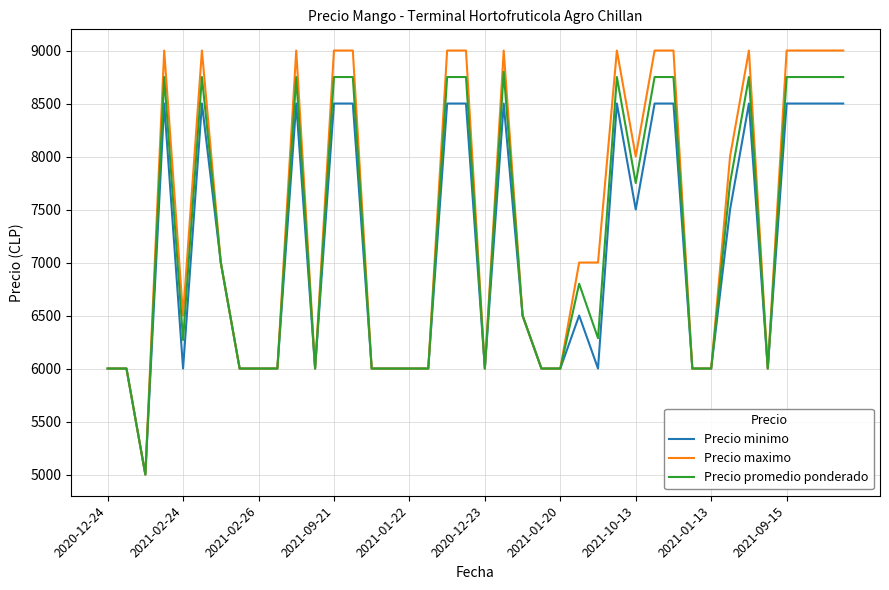

List the series in order of their peak value, lowest first.

Precio minimo, Precio promedio ponderado, Precio maximo